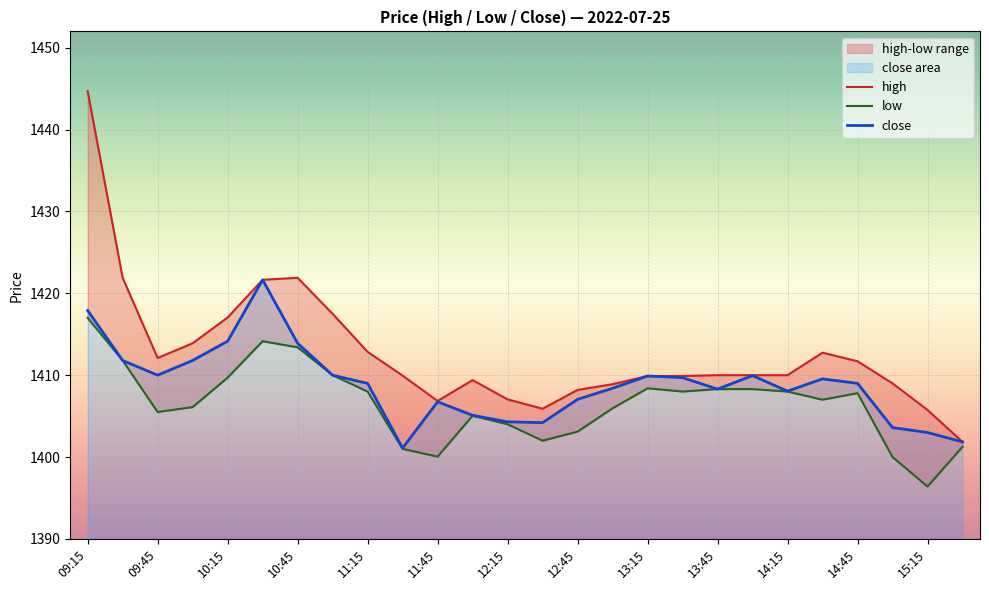

How many distinct data groups are displayed?

3